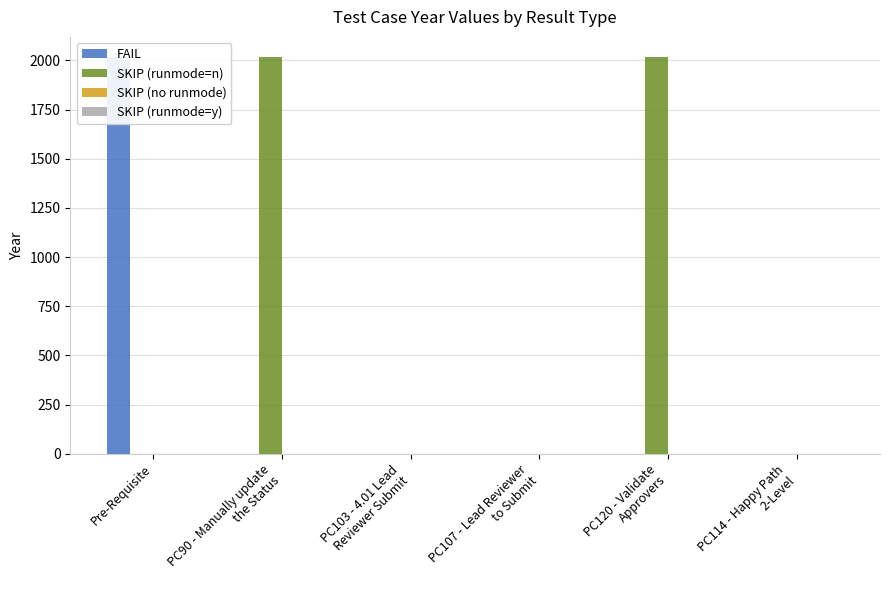

Is the value of SKIP (no runmode) at PC114 - Happy Path
2-Level greater than the value of SKIP (runmode=y) at PC114 - Happy Path
2-Level?

No